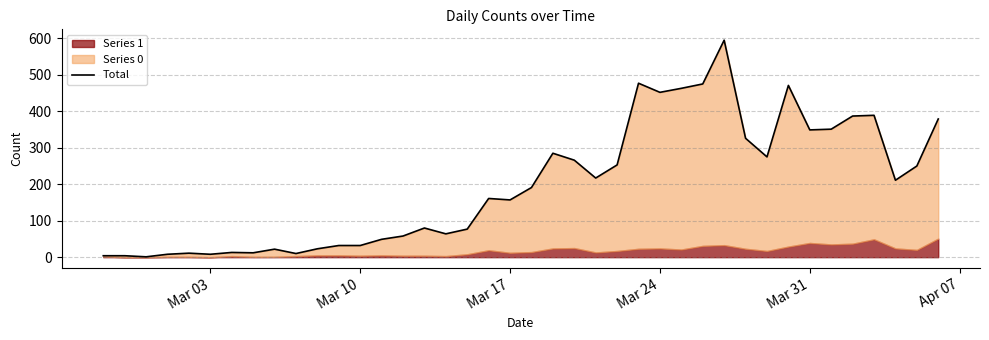

What is the value of the 40th point from the left?

379